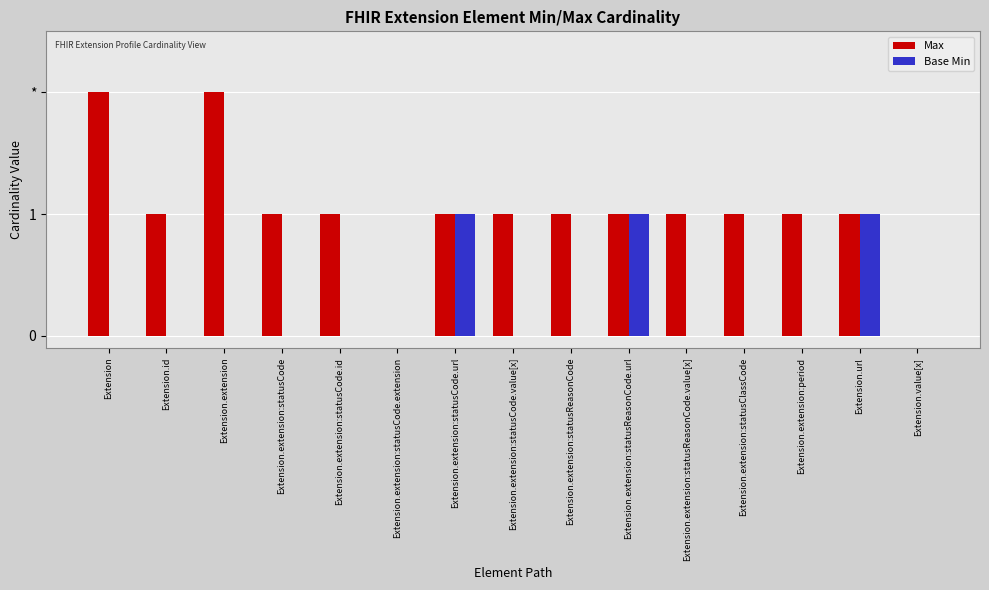

Reading left to right, list all the values displayed in this chart.

Max: Extension=2	Extension.id=1	Extension.extension=2	Extension.extension:statusCode=1	Extension.extension:statusCode.id=1	Extension.extension:statusCode.extension=0	Extension.extension:statusCode.url=1	Extension.extension:statusCode.value[x]=1	Extension.extension:statusReasonCode=1	Extension.extension:statusReasonCode.url=1	Extension.extension:statusReasonCode.value[x]=1	Extension.extension:statusClassCode=1	Extension.extension:period=1	Extension.url=1	Extension.value[x]=0
Base Min: Extension=0	Extension.id=0	Extension.extension=0	Extension.extension:statusCode=0	Extension.extension:statusCode.id=0	Extension.extension:statusCode.extension=0	Extension.extension:statusCode.url=1	Extension.extension:statusCode.value[x]=0	Extension.extension:statusReasonCode=0	Extension.extension:statusReasonCode.url=1	Extension.extension:statusReasonCode.value[x]=0	Extension.extension:statusClassCode=0	Extension.extension:period=0	Extension.url=1	Extension.value[x]=0